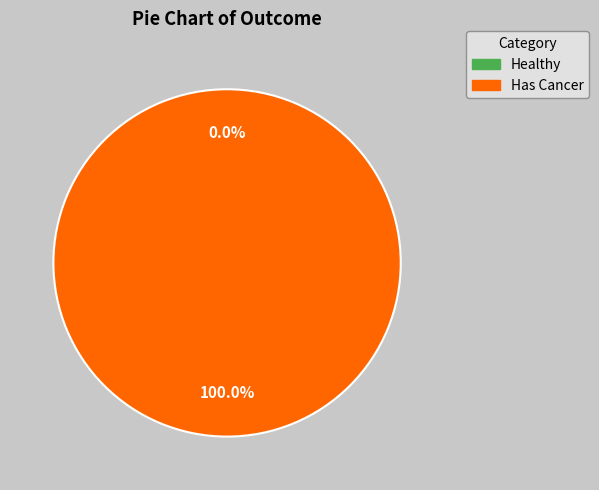

To the nearest percent, what is the average slice percentage?

50%